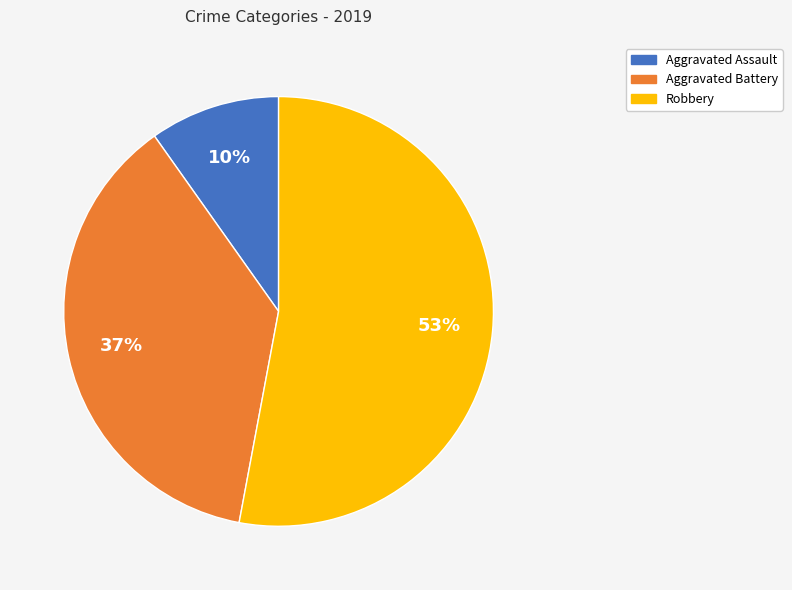

Rank the categories by value from highest to lowest.

Robbery, Aggravated Battery, Aggravated Assault